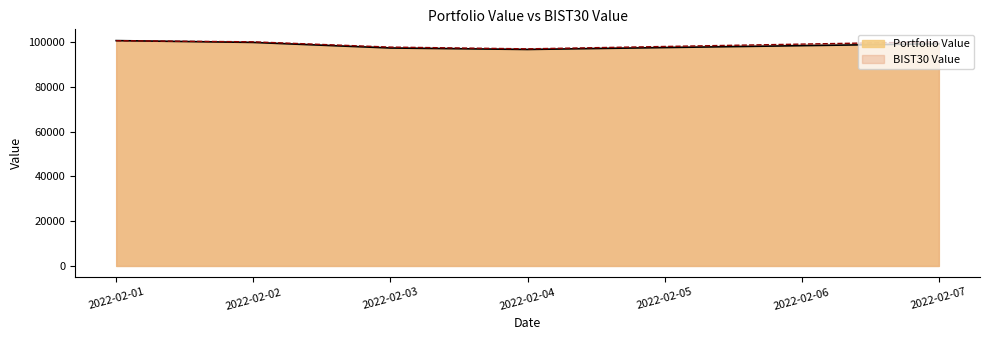

The Portfolio Value series shows 99887.0 at 2022-02-02. True or false?

True